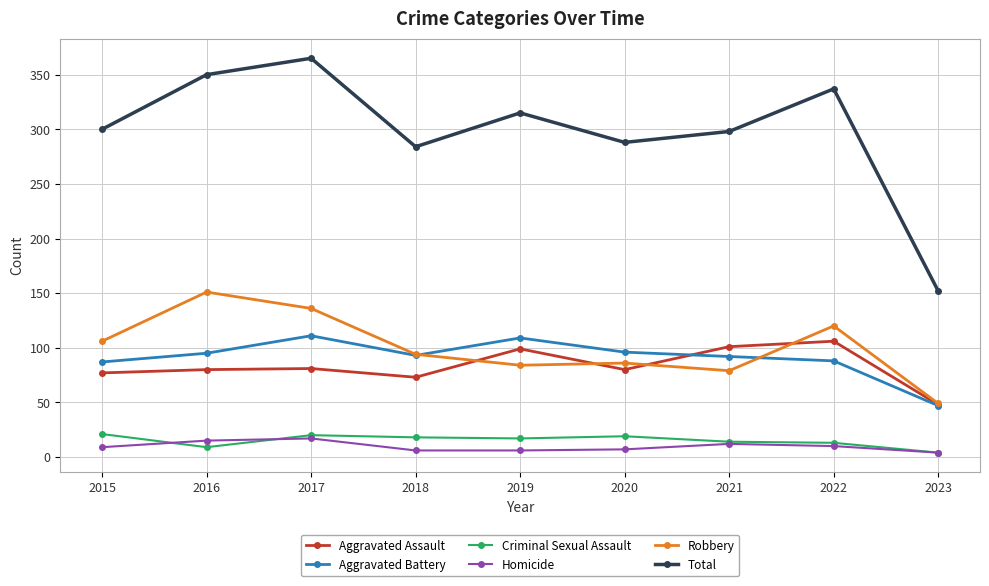

What is the maximum value for Homicide?

17